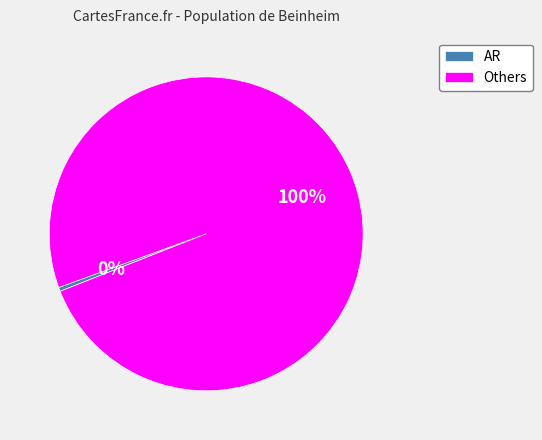

True or false: Others accounts for 100% of the total.

True